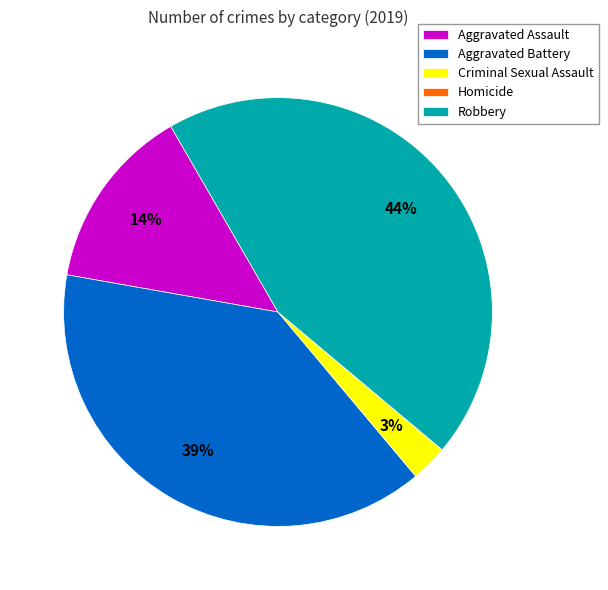

To the nearest percent, what percentage of the pie is Robbery?

44%